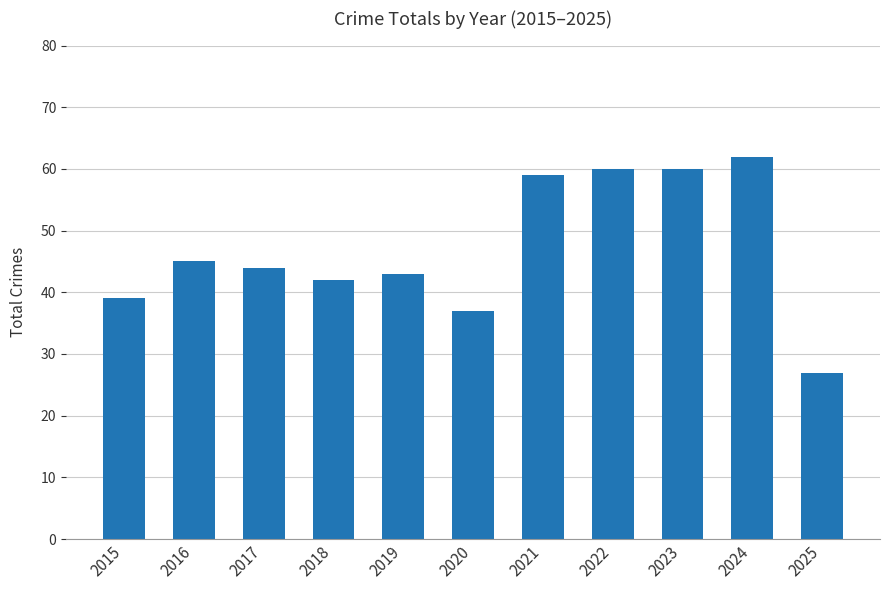

What is the change in value from 2015 to 2025?

-12